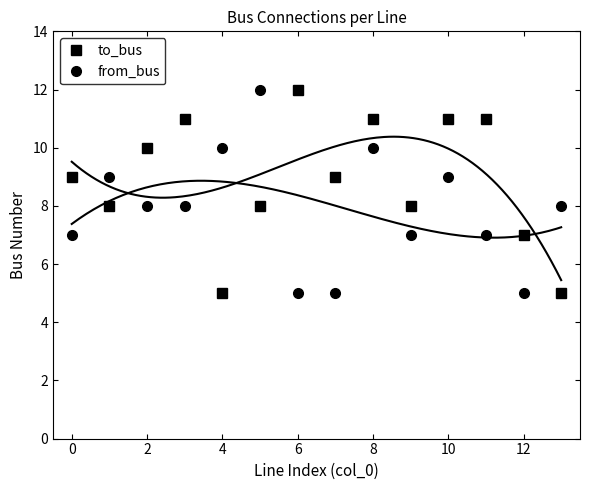

True or false: to_bus and from_bus intersect in this chart.

True